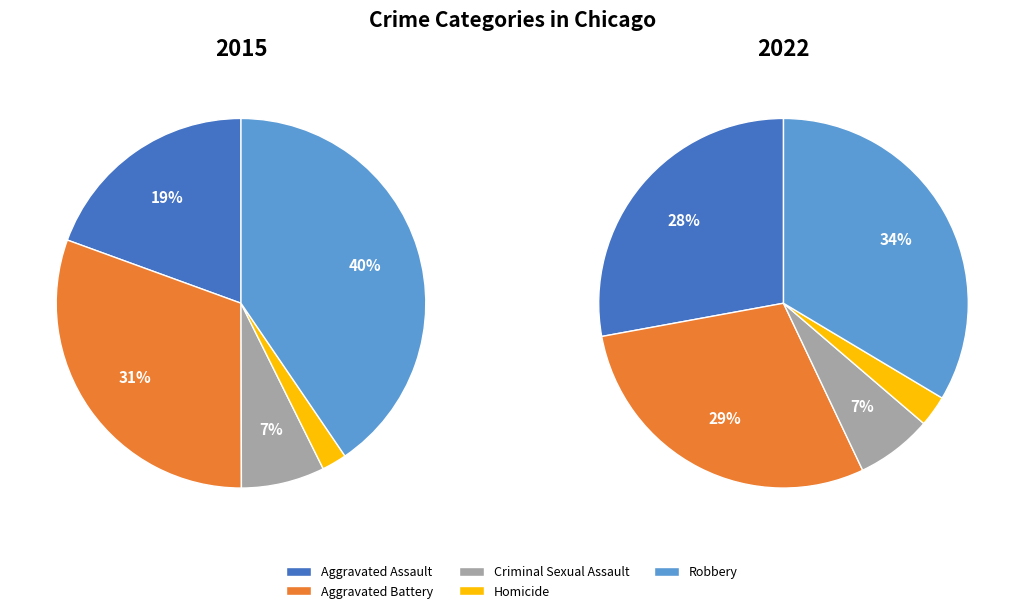

The Criminal Sexual Assault slice represents 1% of the pie. True or false?

False